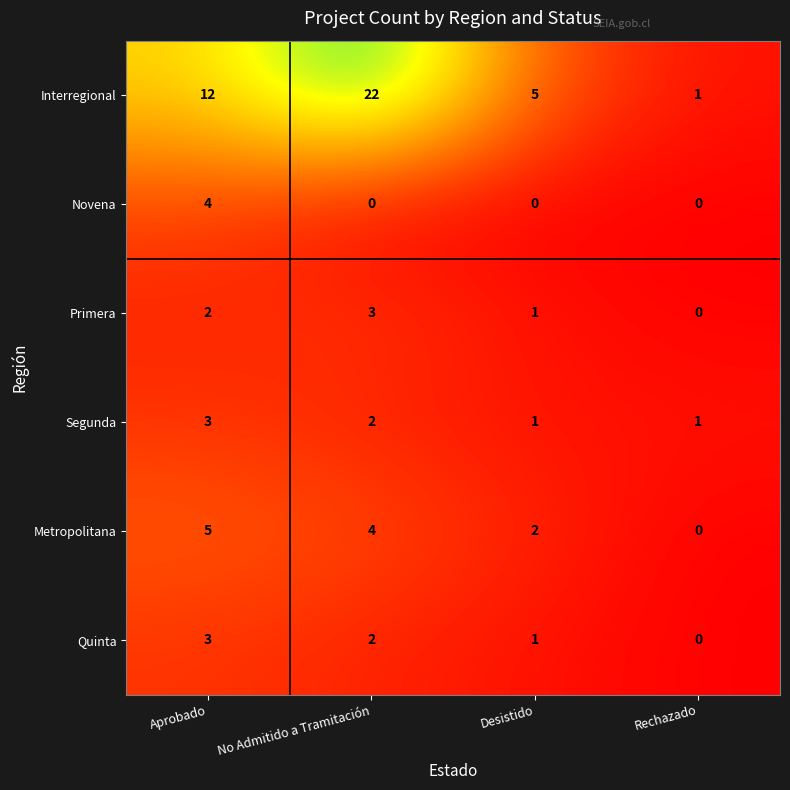

How many series are shown in this chart?

6